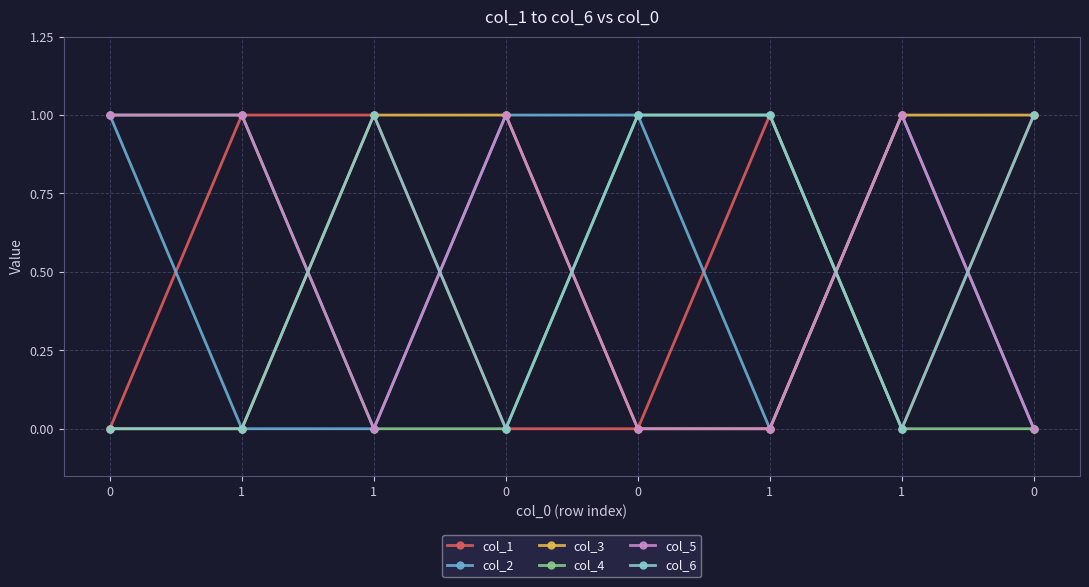

What is the difference between the maximum and minimum values in the col_3 series?

1